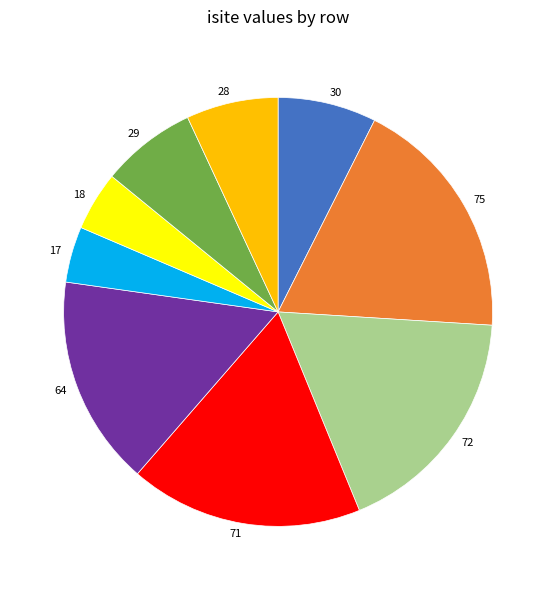

Does any single category account for the majority?

No